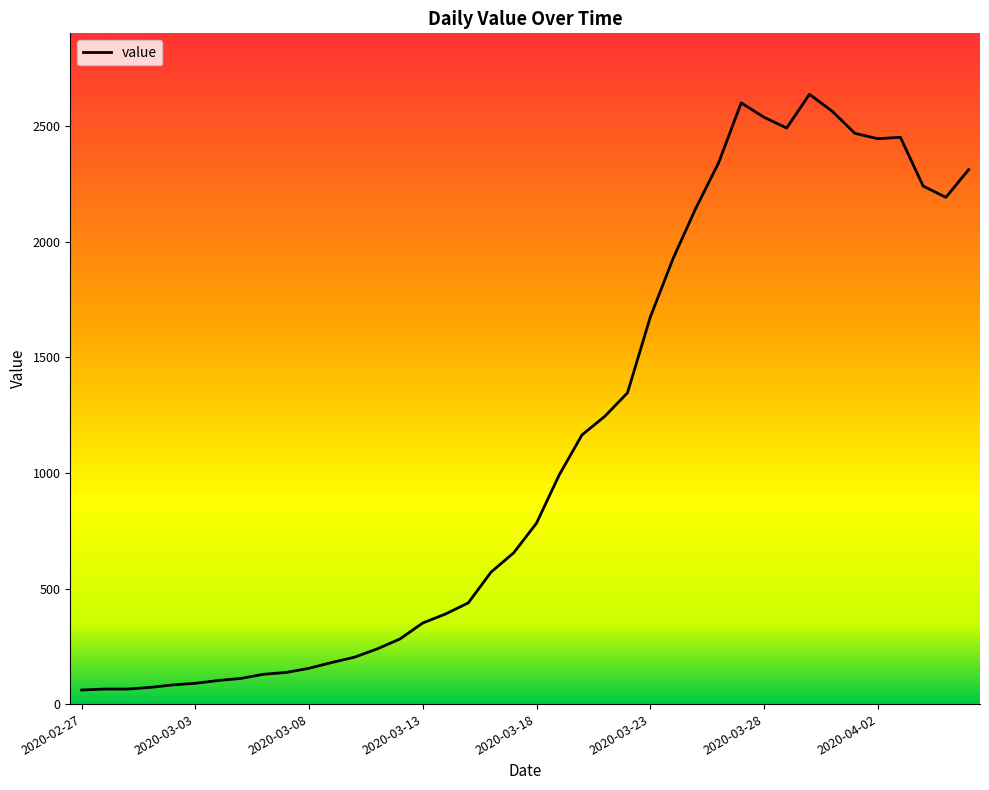

How many categories are shown in the chart?

40